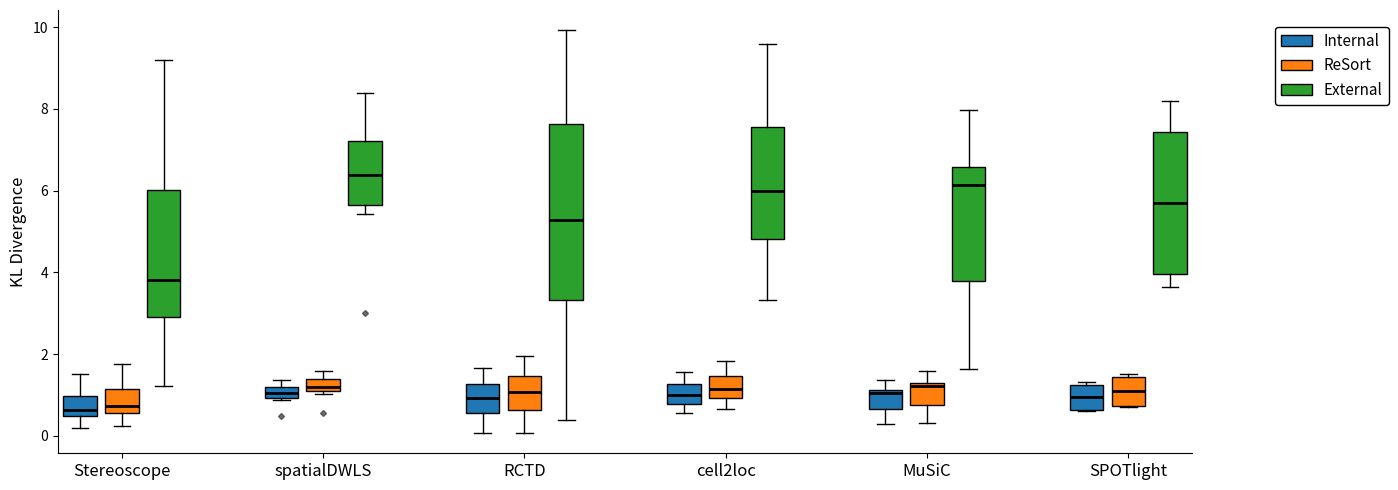

Where does the lower whisker of the box for Stereoscope (ReSort) end on the y-axis? The values are not printed on the chart, so give them approximately, as read against the axis.

0.2